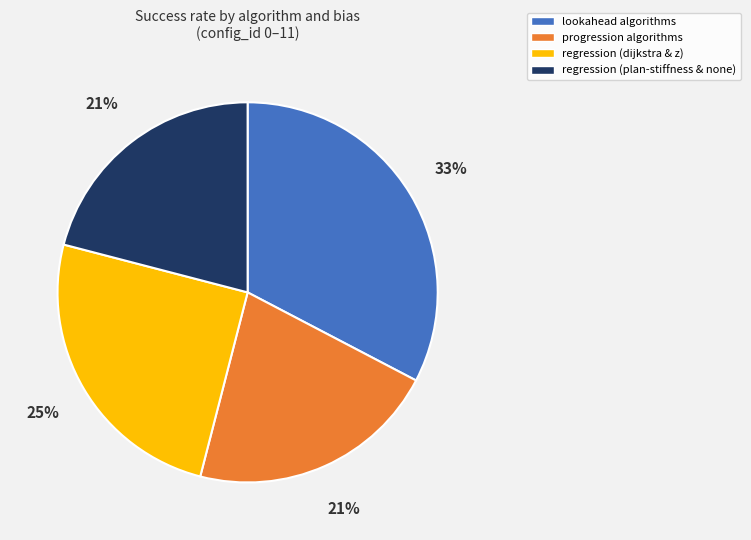

To the nearest percent, what is the difference between the largest and smallest slice percentages?

12%